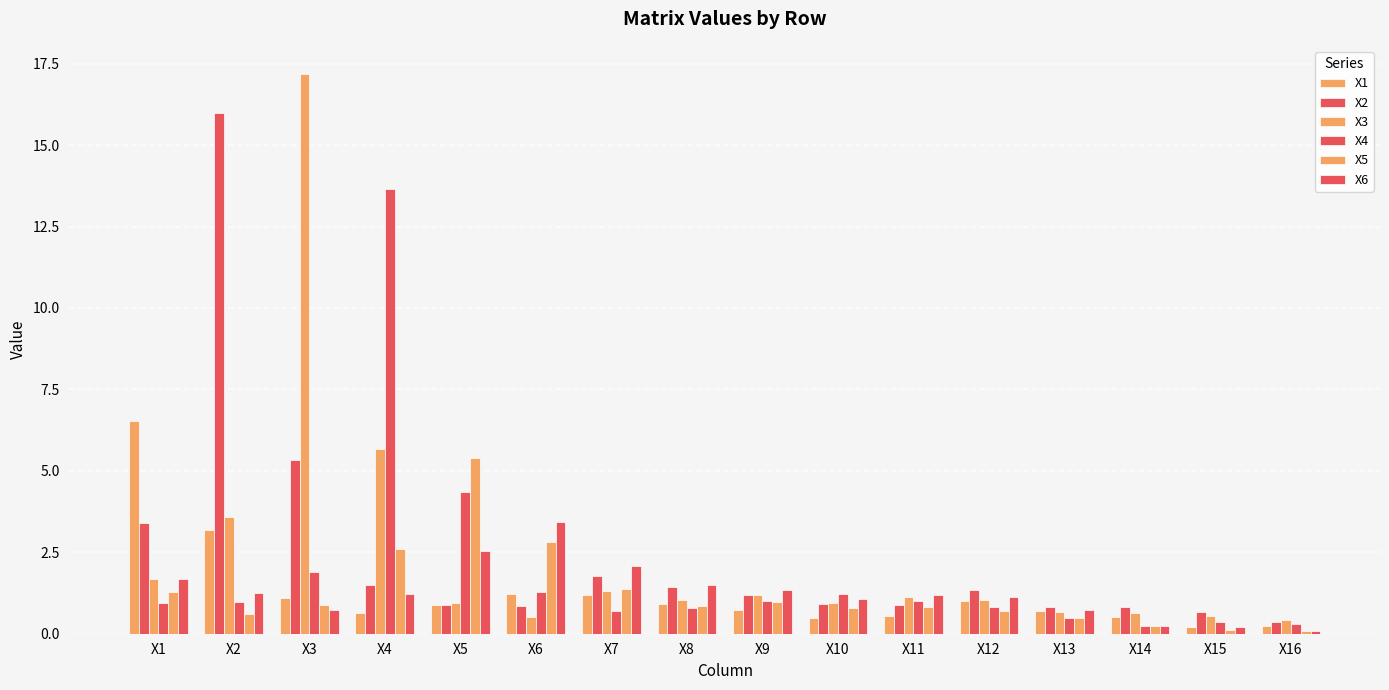

At which label does X1 reach its minimum?

X15